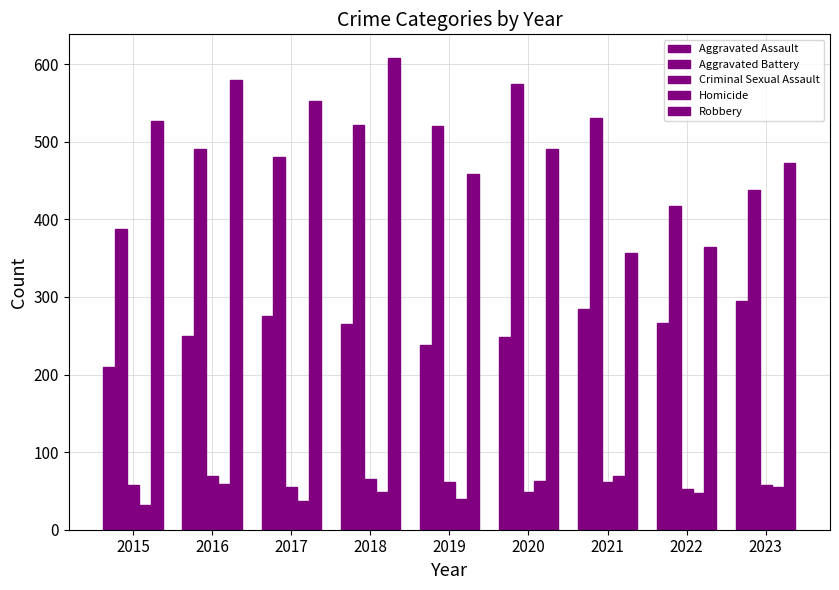

How many distinct data groups are displayed?

5